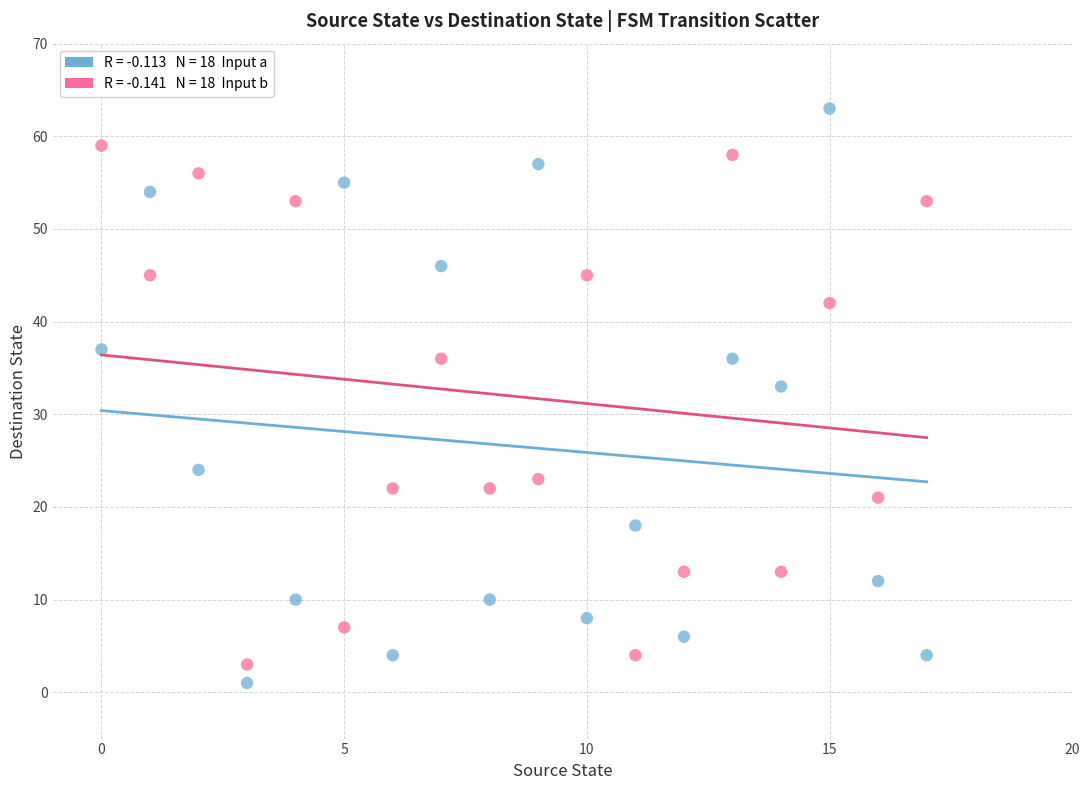

Across all series, what Y value is closest to 32?

33